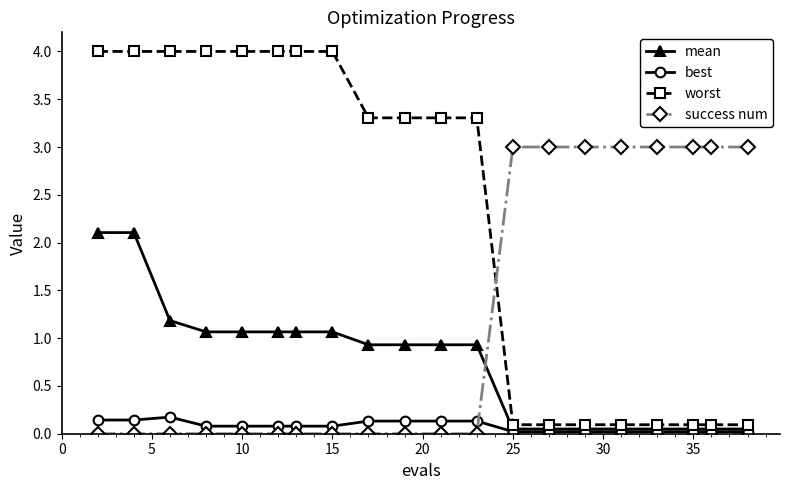

What is the sum of all best values?

1.6